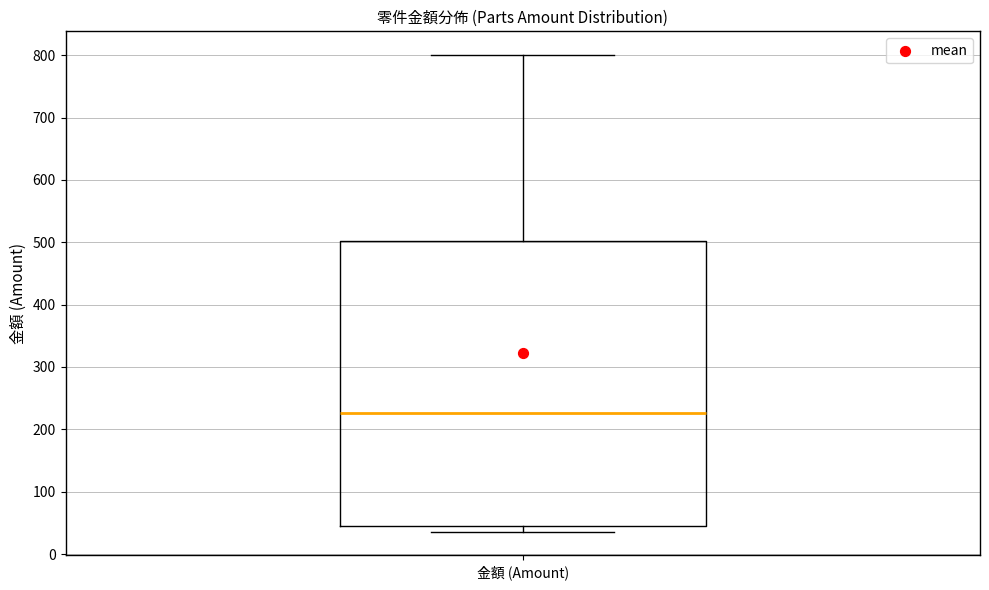

Transcribe this box plot: give where the median line is, the range the box spans, and where the two whiskers end, as read against the y-axis. The values are not printed on the chart, so give them approximately, as read against the axis.

median 230, box 50 to 500, whiskers 40 to 800